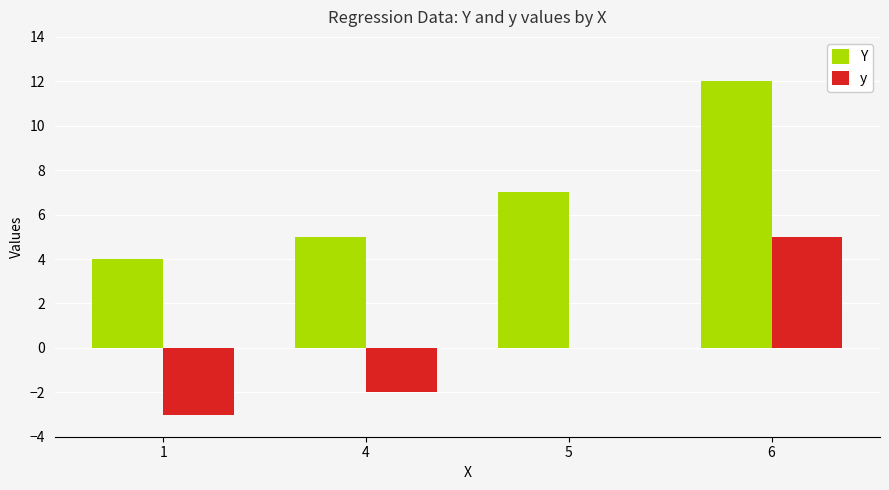

How many series are shown in this chart?

2